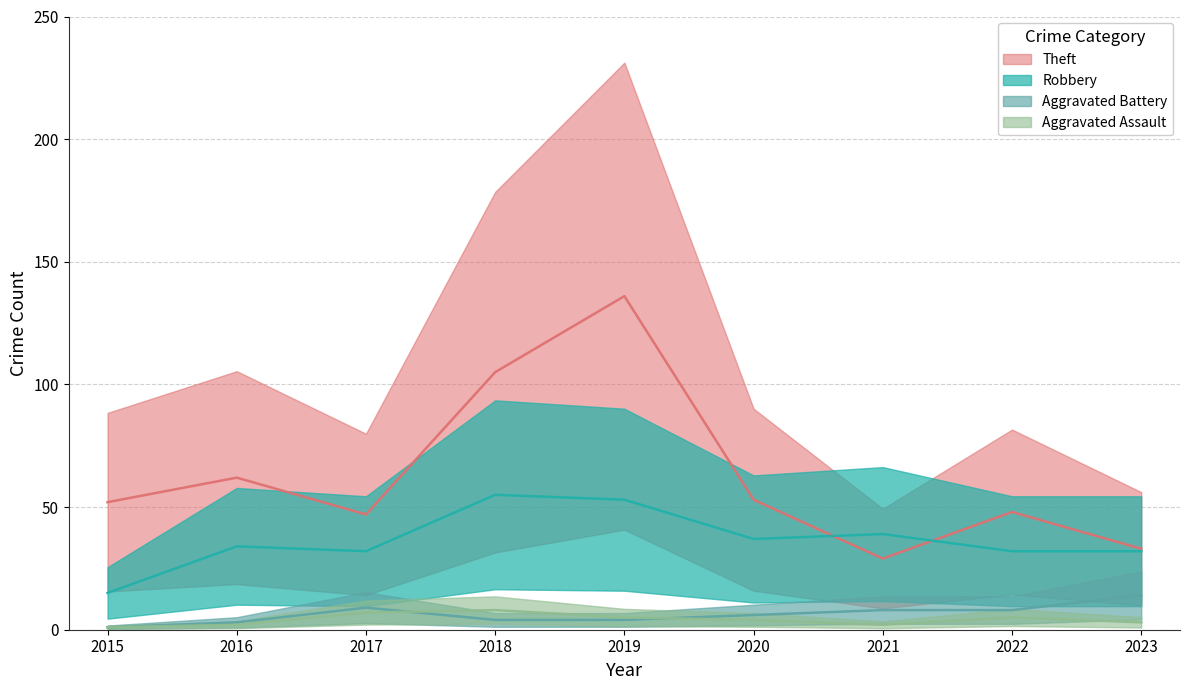

What is the difference between the maximum and minimum values in the Aggravated Battery series?

13